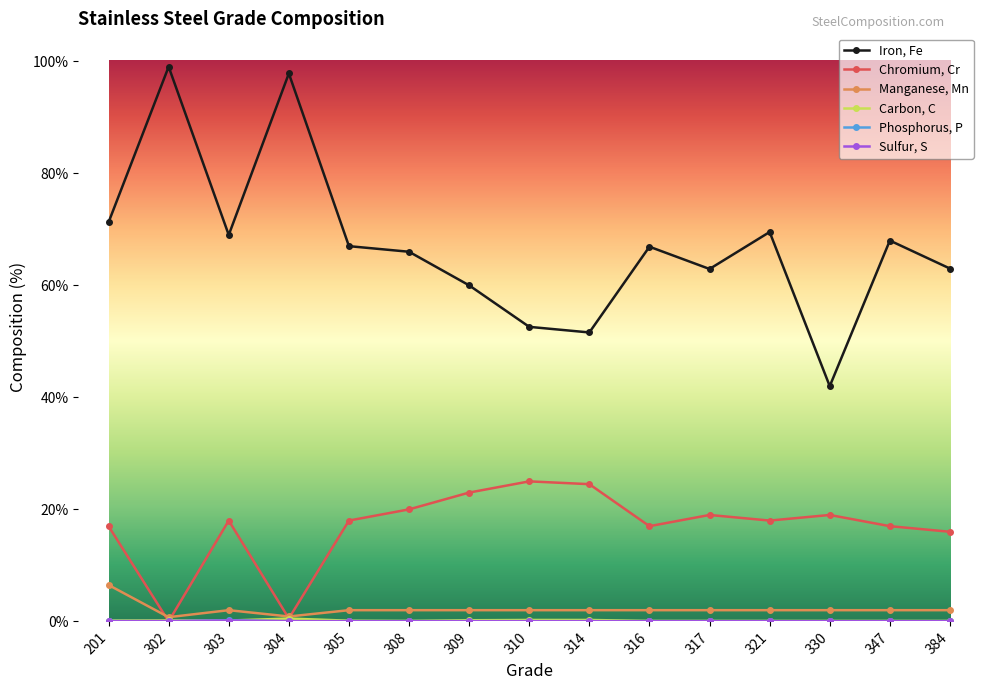

What is the lowest value of the Iron, Fe series?

42.0